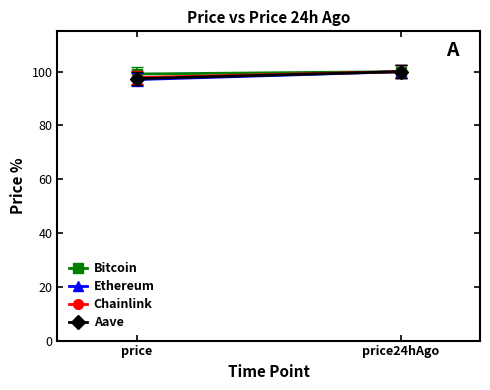

How many data points in Aave are less than 100?

1